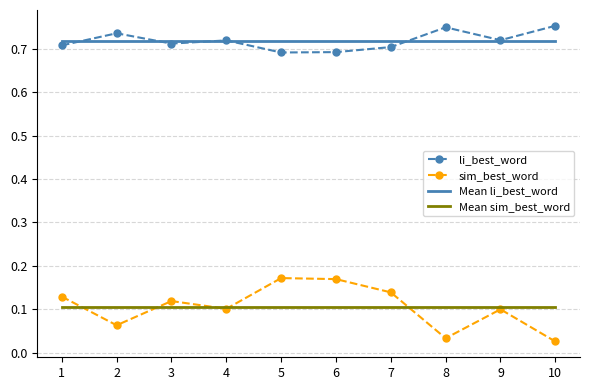

At which category does the chart reach its minimum across all series?

10